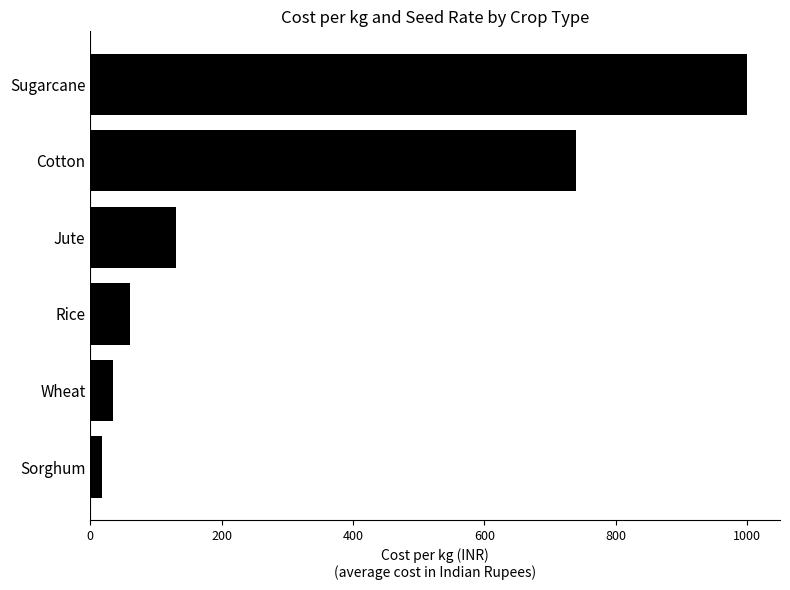

At which label is the value closest to 509?

Cotton